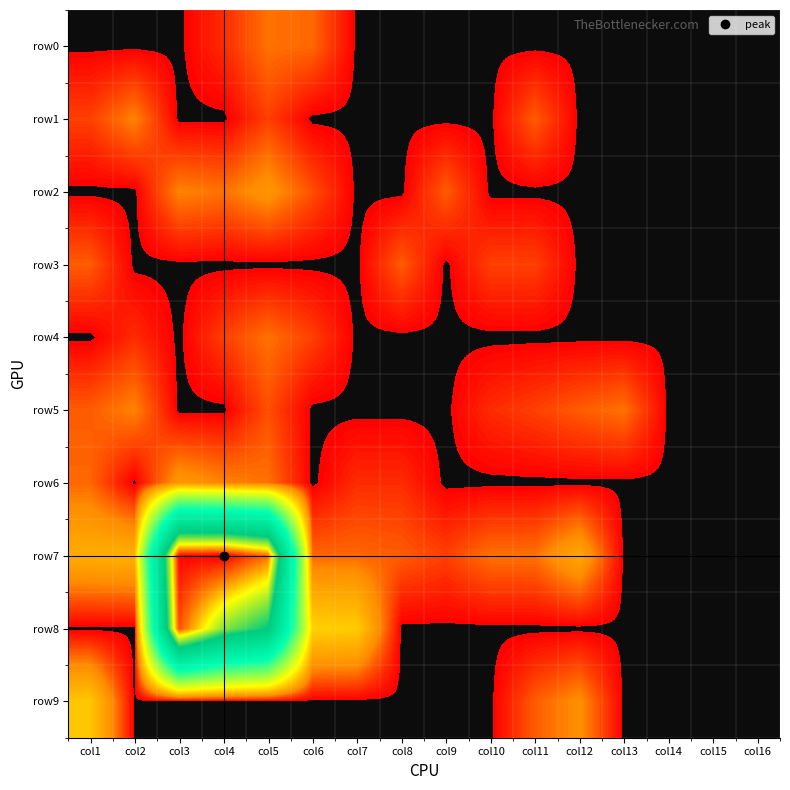

Which category has the highest value across all series?

col4